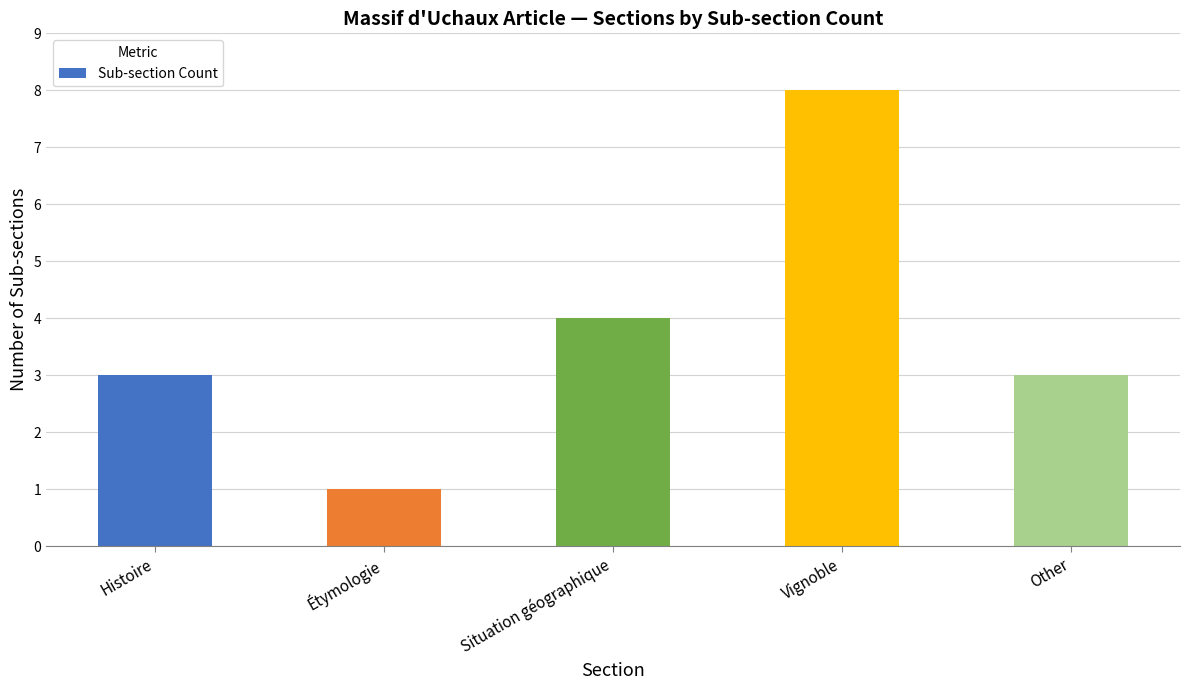

True or false: the data shows 1 at Étymologie.

True